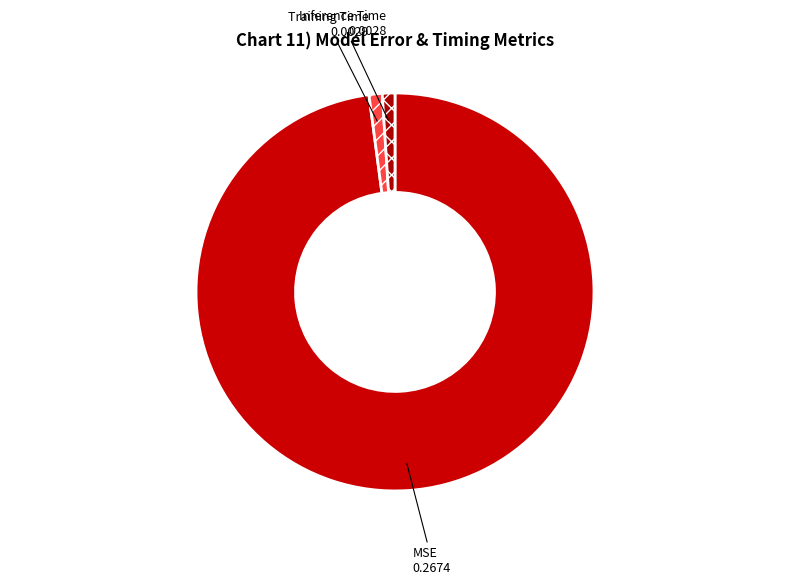

What is the majority slice?

MSE